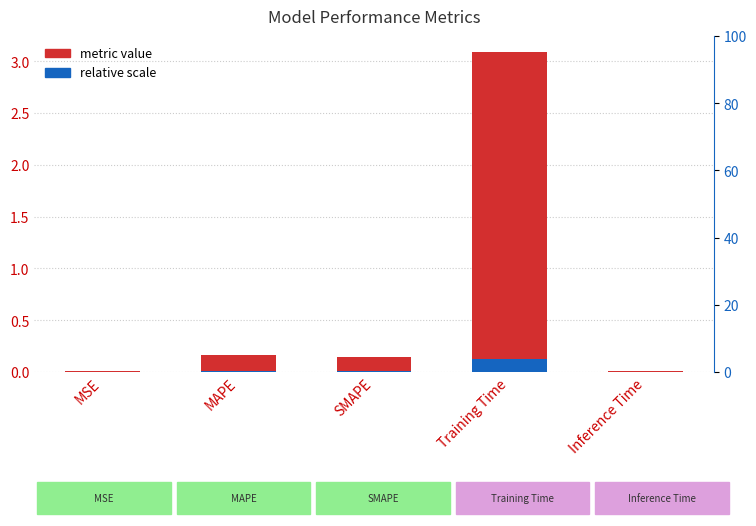

Reading left to right, list all the values displayed in this chart.

MSE=0.0	MAPE=0.2	SMAPE=0.1	Training Time=3.1	Inference Time=0.0